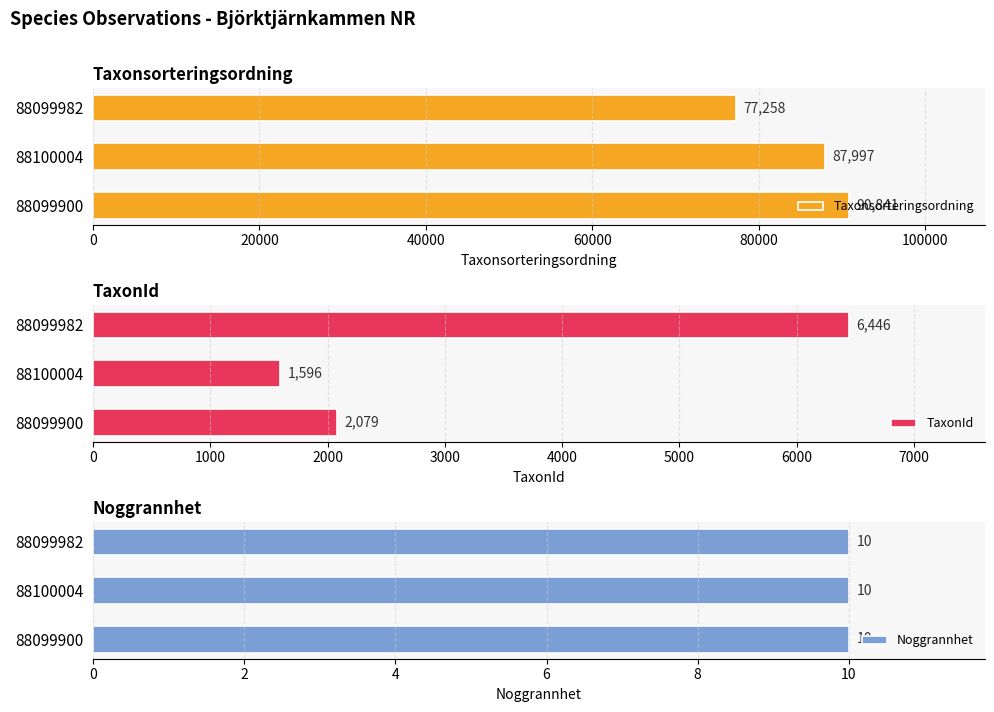

How many data points does each series have?

3